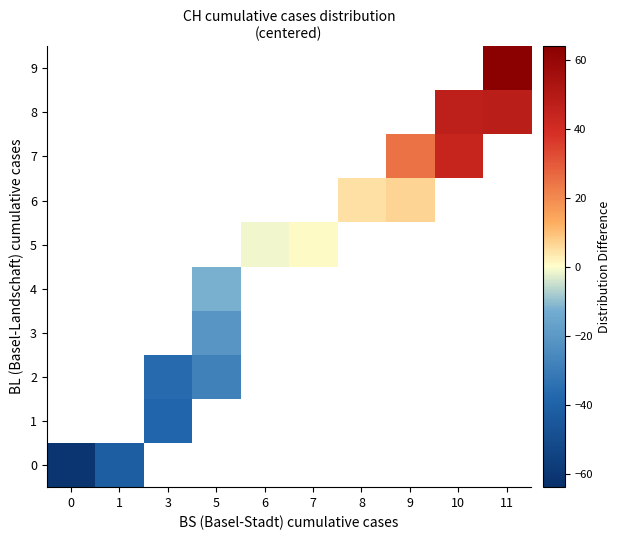

List the labels in order of 0 value, largest first.

1, 3, 5, 6, 7, 8, 9, 10, 11, 0